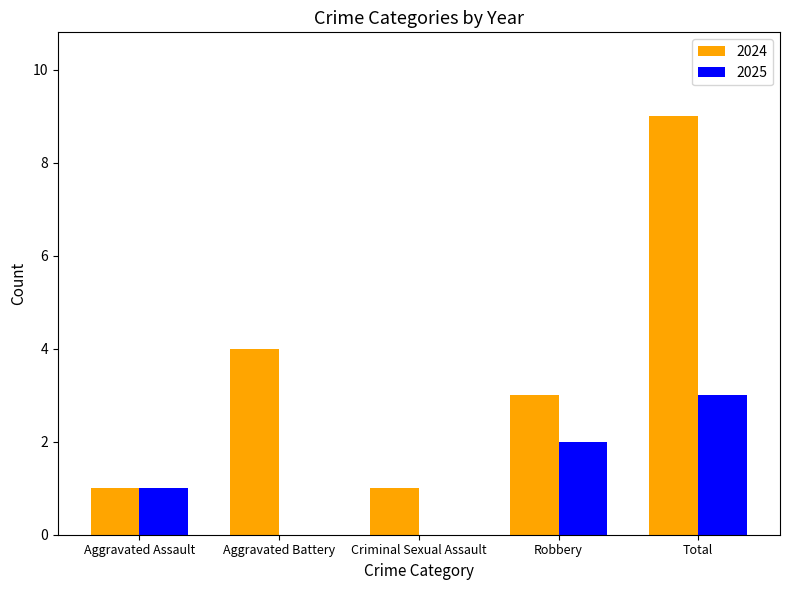

Read the 2025 value at Aggravated Assault.

1